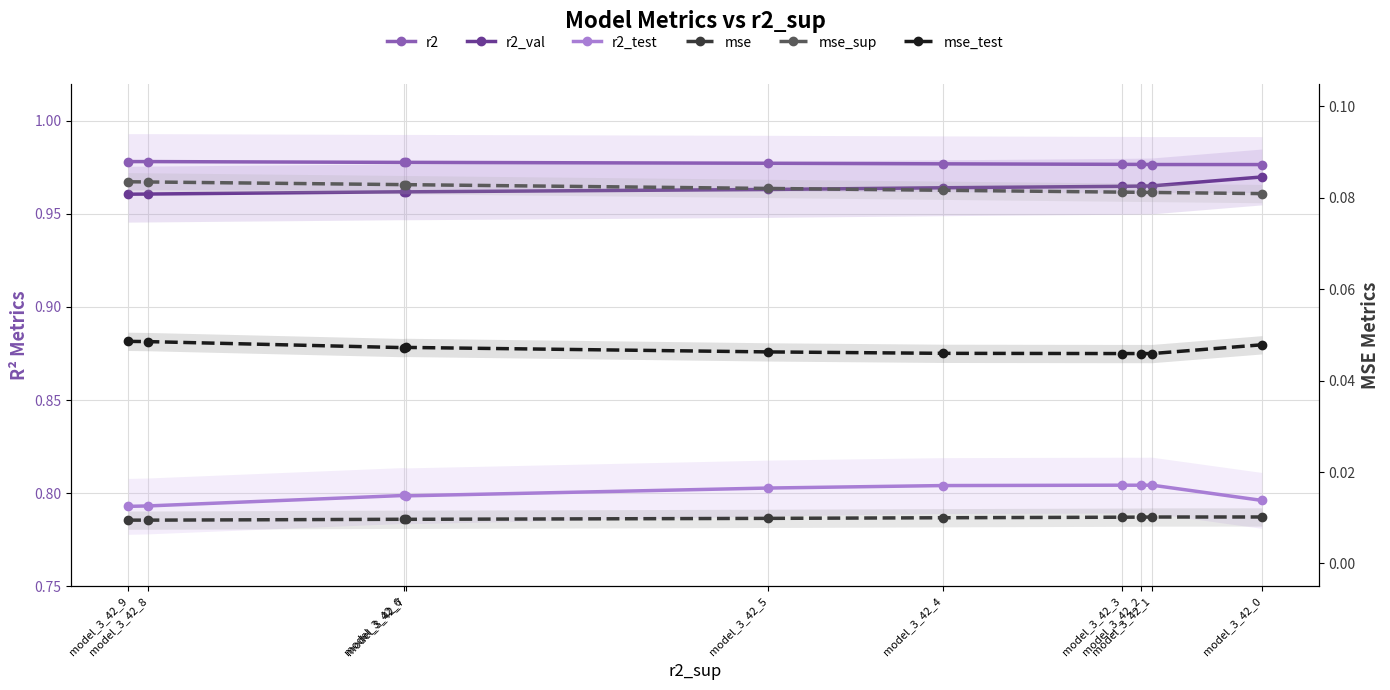

Which series has the largest total across all categories?

r2